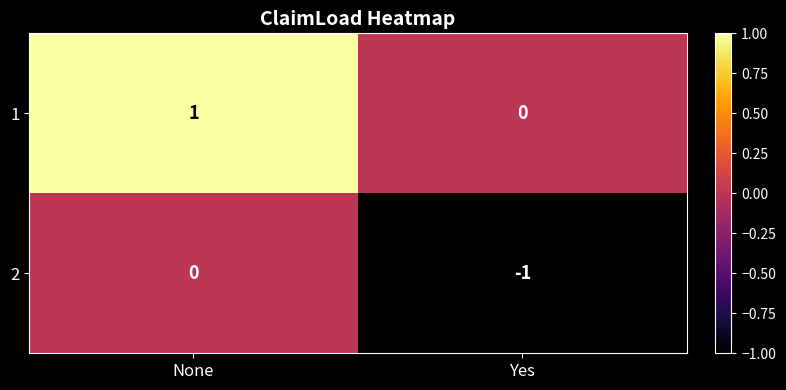

Count the number of categories in the chart.

2